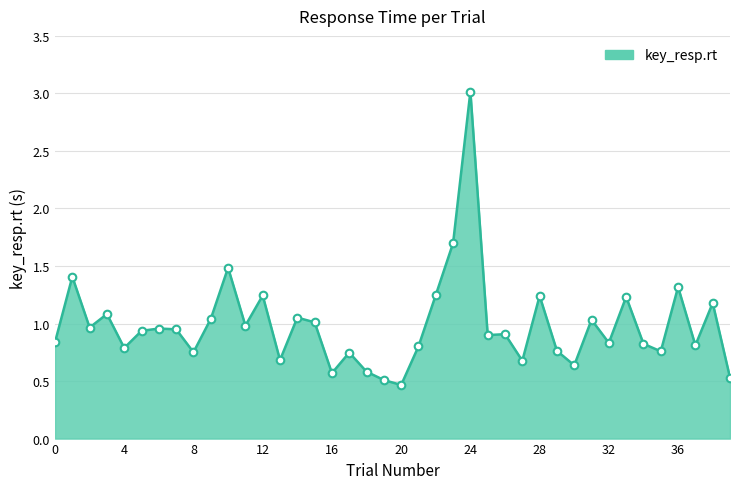

What is the maximum value shown in the chart?

3.0